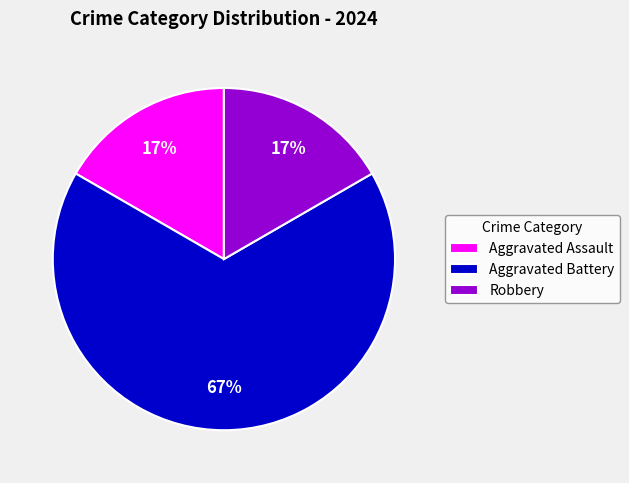

Approximately how many times larger is the value at Robbery compared to Aggravated Assault?

1.0